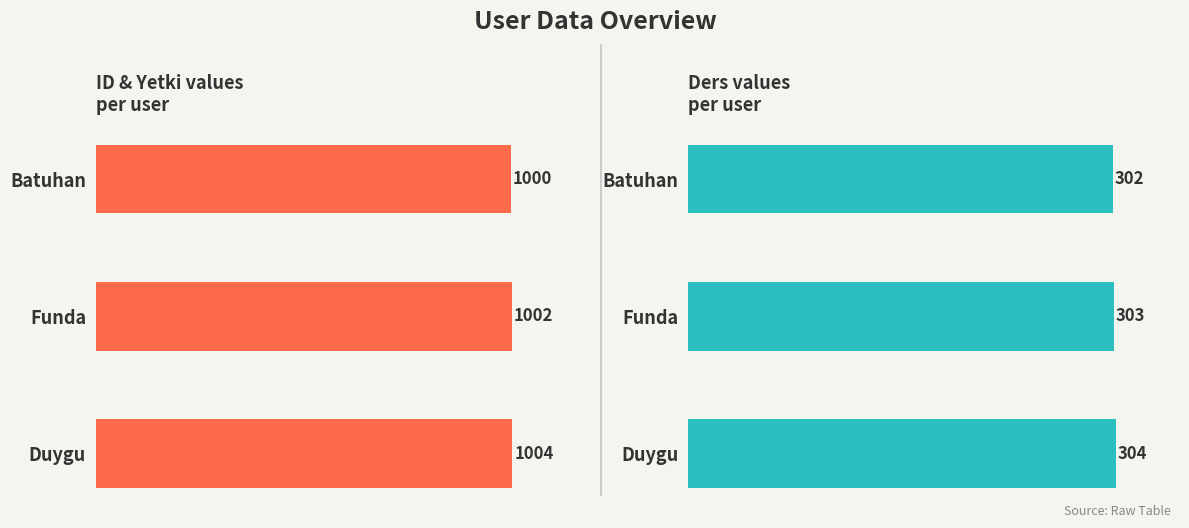

Which has a higher value, Duygu or Batuhan?

Duygu